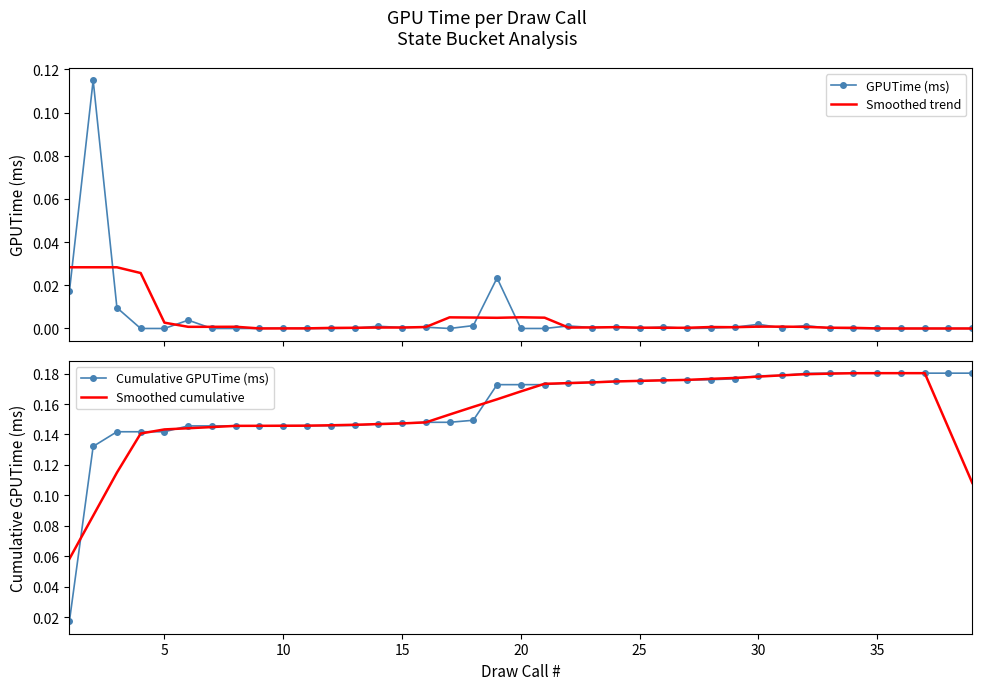

How many lines are shown in the chart?

4